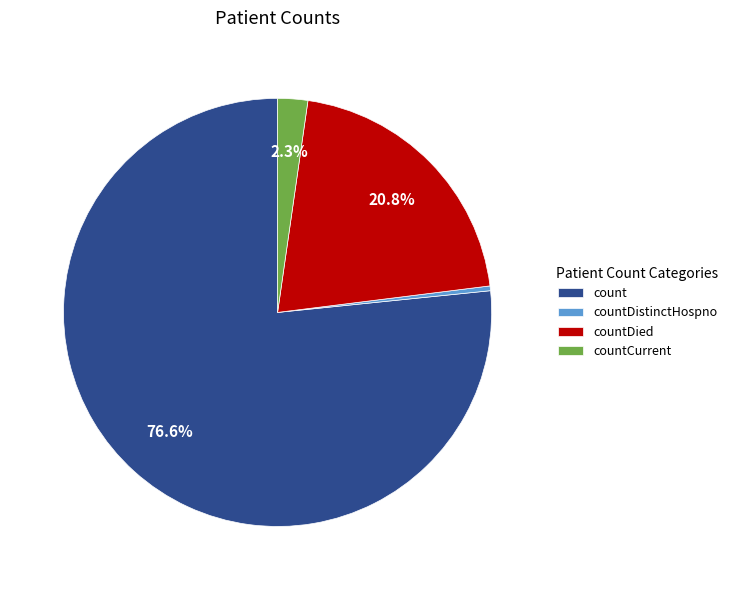

How many segments does this pie chart have?

4